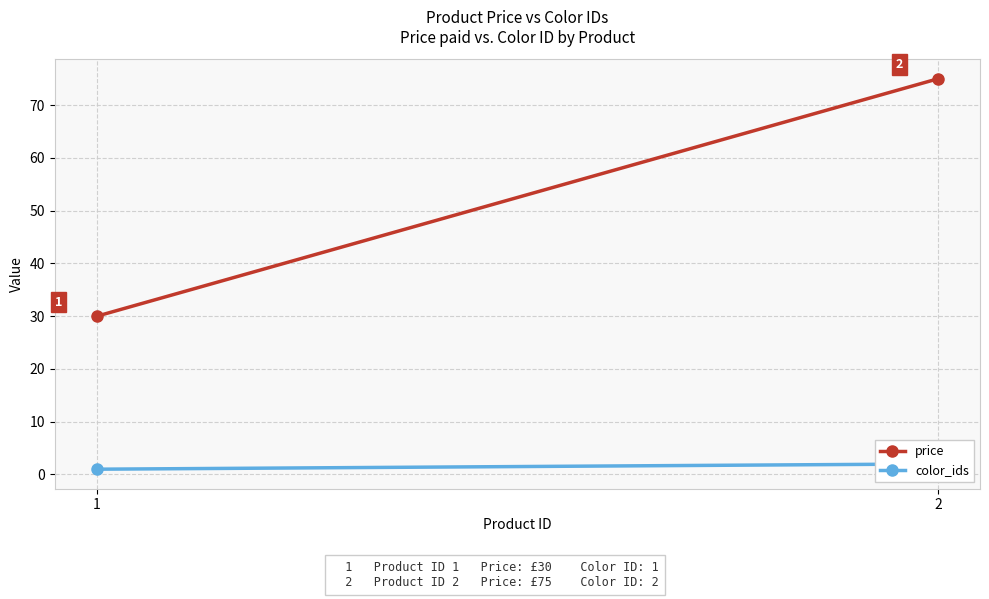

Which series has the largest total across all categories?

price